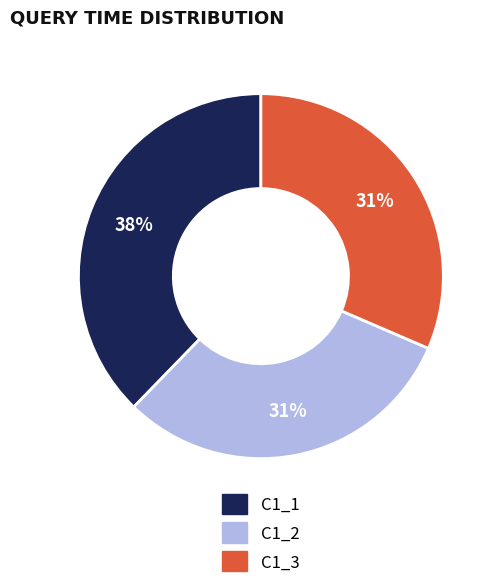

Do C1_3 and C1_1 together represent more than half of the pie?

Yes